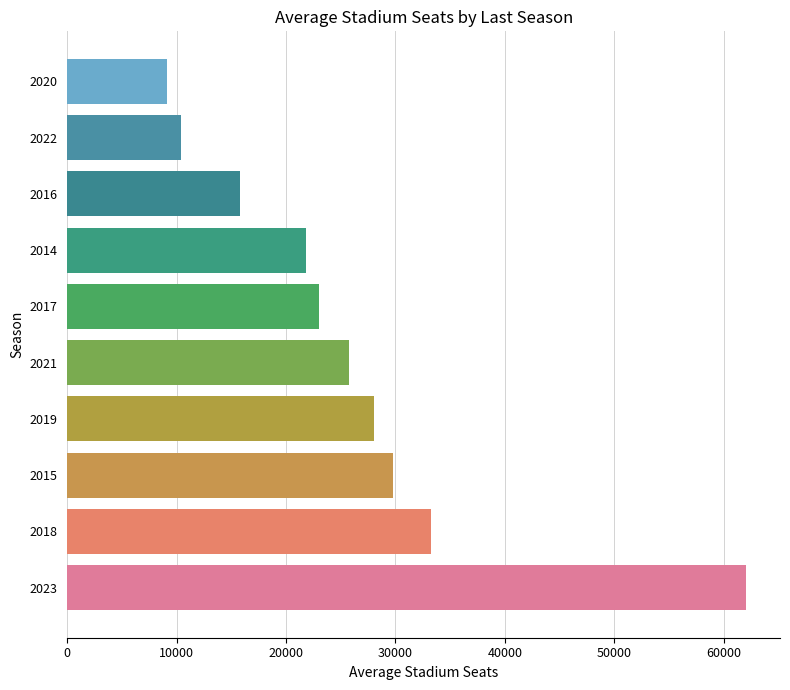

What is the ratio of the value at 2022 to the value at 2016?

0.7